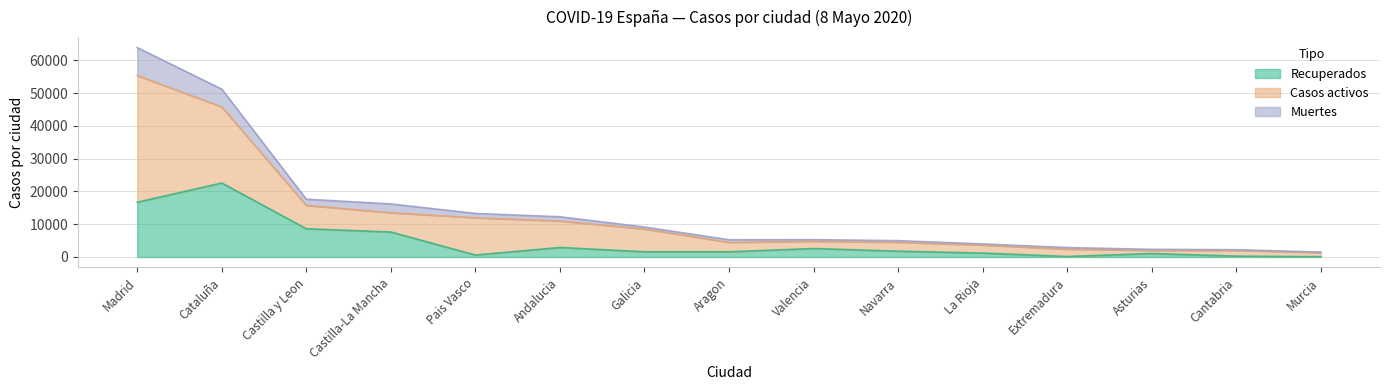

Is it true that Recuperados equals 1589 at Galicia?

True